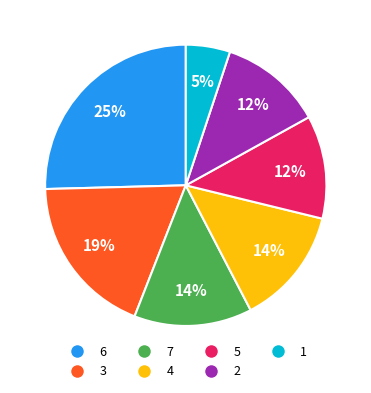

To the nearest percent, what is the difference between the largest and smallest slice percentages?

20%